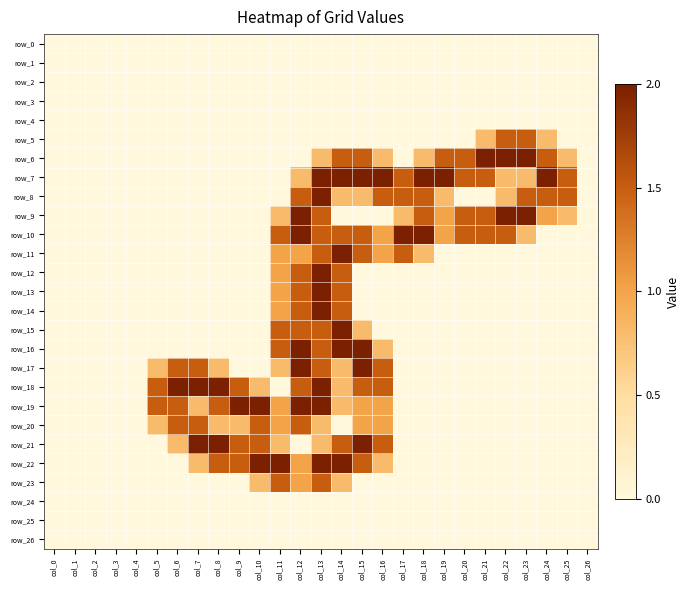

How many row_13 values are between 0 and 1?

24